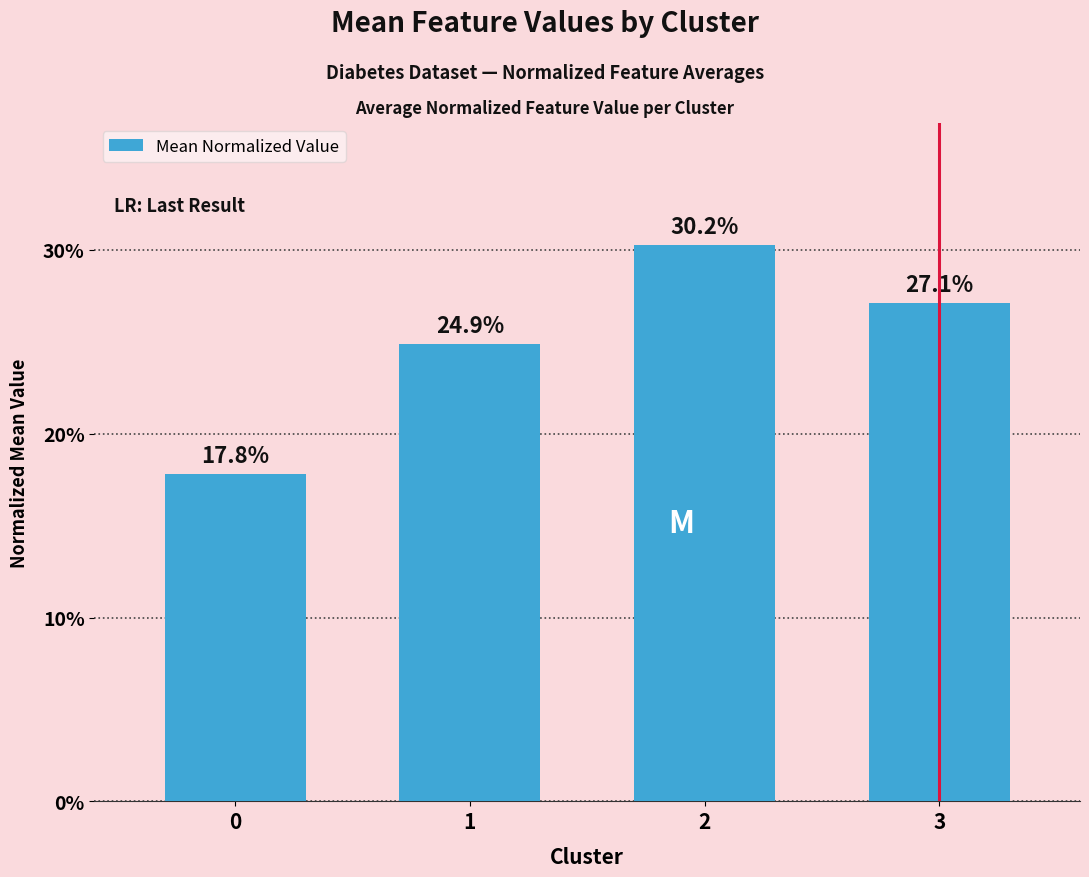

What is the greatest value displayed?

0.3